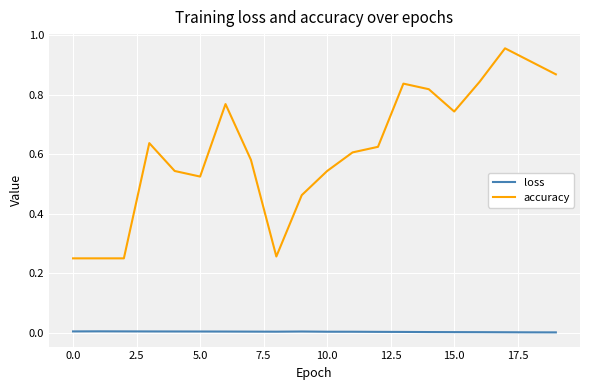

How many categories are shown in the chart?

20